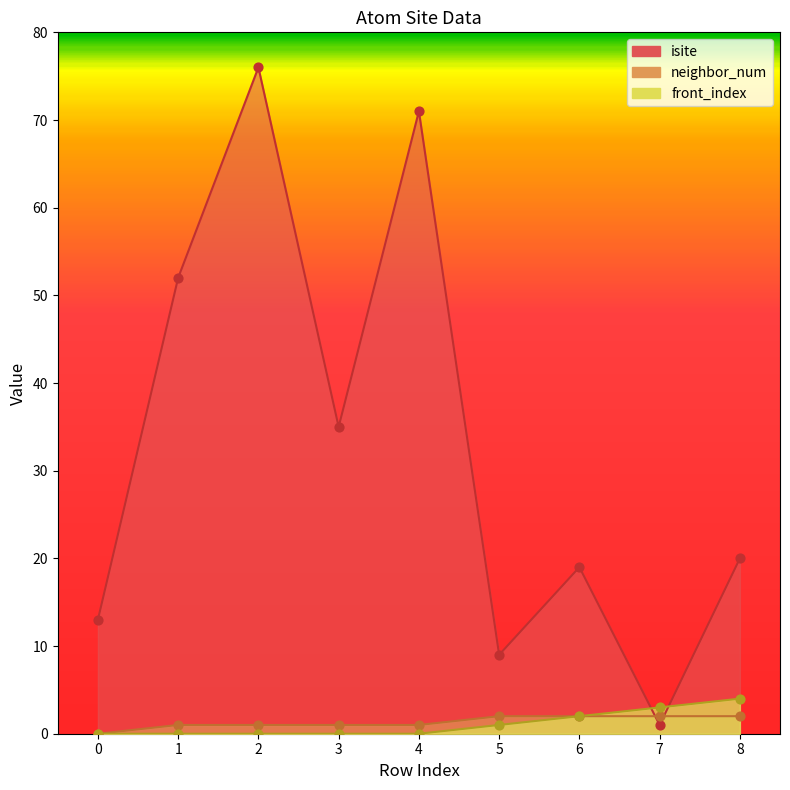

Which series reaches the maximum Y coordinate?

isite